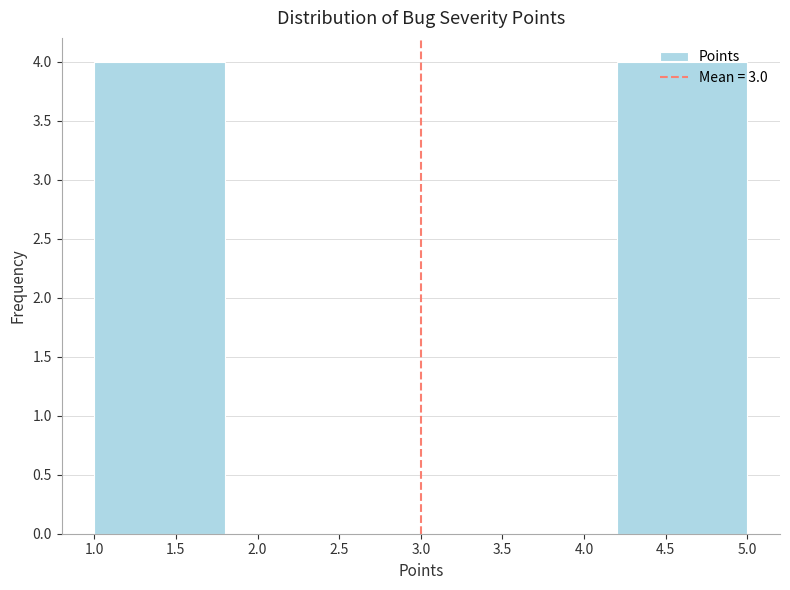

Reading left to right, list every bar in this chart as the range it spans on the x-axis followed by its height. The values are not printed on the chart, so give them approximately, as read against the axis.

1.0 to 1.8: 4
1.8 to 2.6: 0
2.6 to 3.4: 0
3.4 to 4.2: 0
4.2 to 5.0: 4